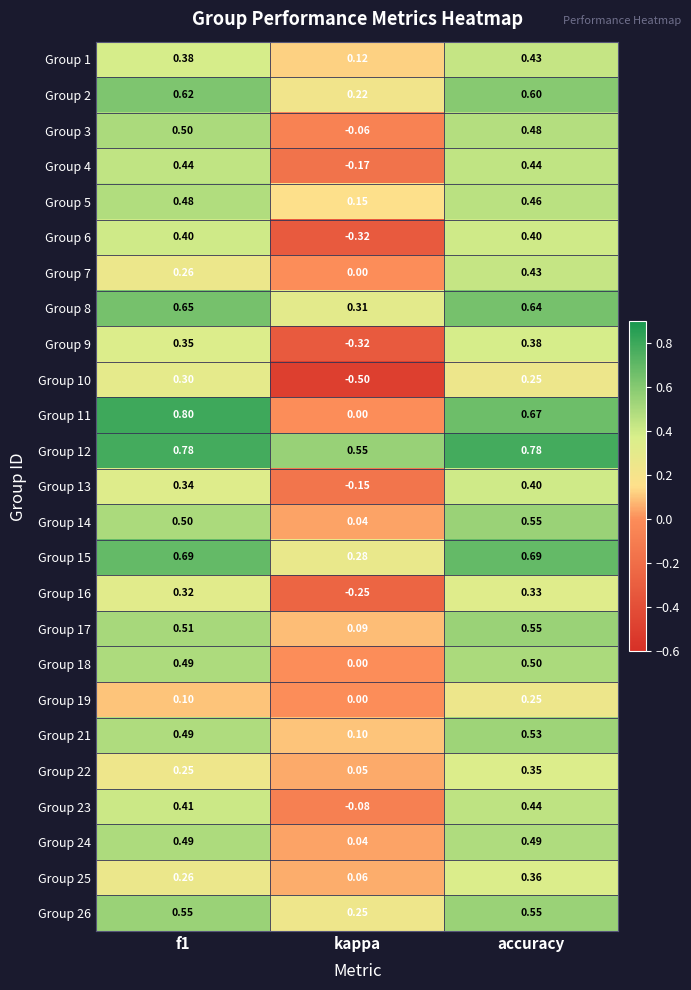

At which label does Group 22 reach its minimum?

kappa